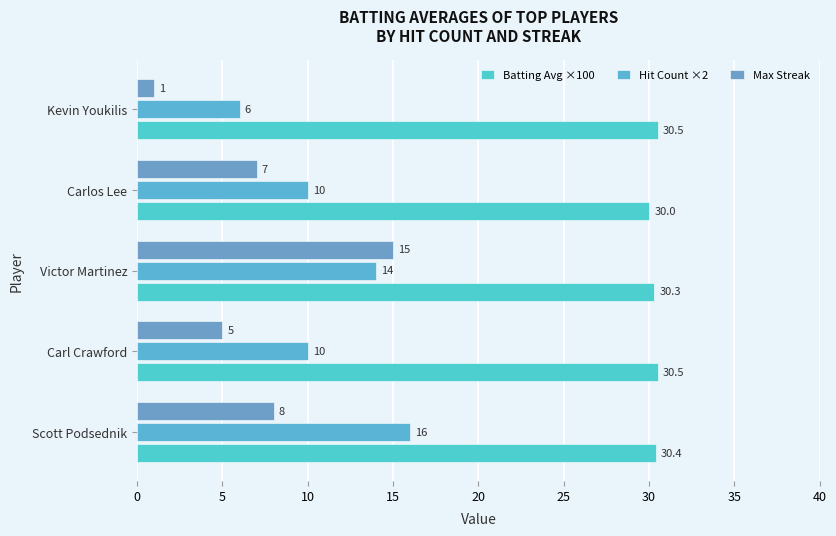

Count the number of categories in the chart.

5